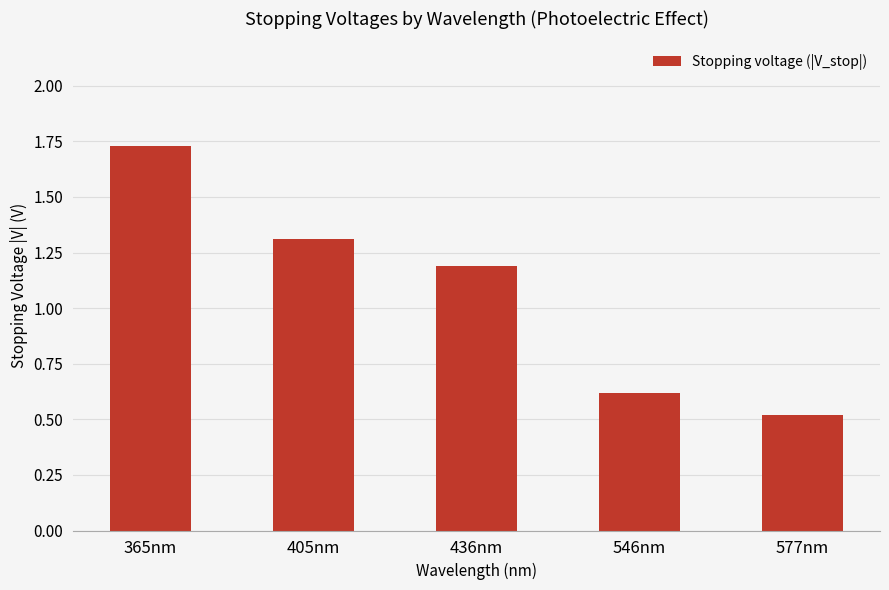

Count the number of data series in this chart.

1